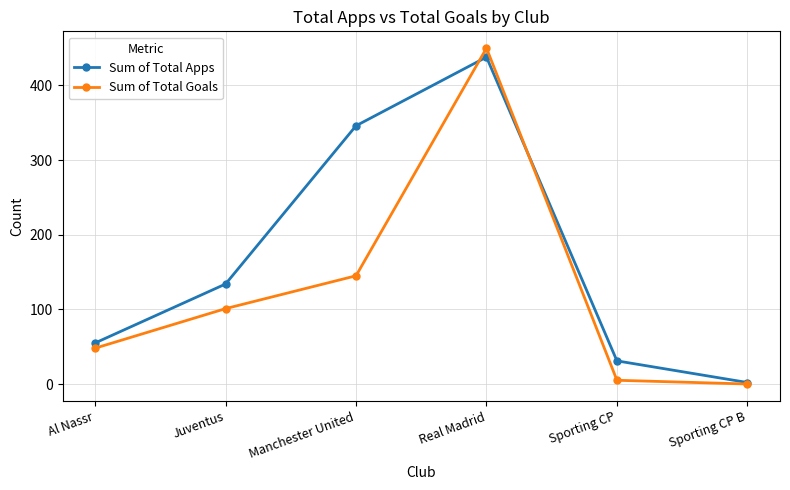

Is it true that Sum of Total Apps equals 2 at Sporting CP B?

True